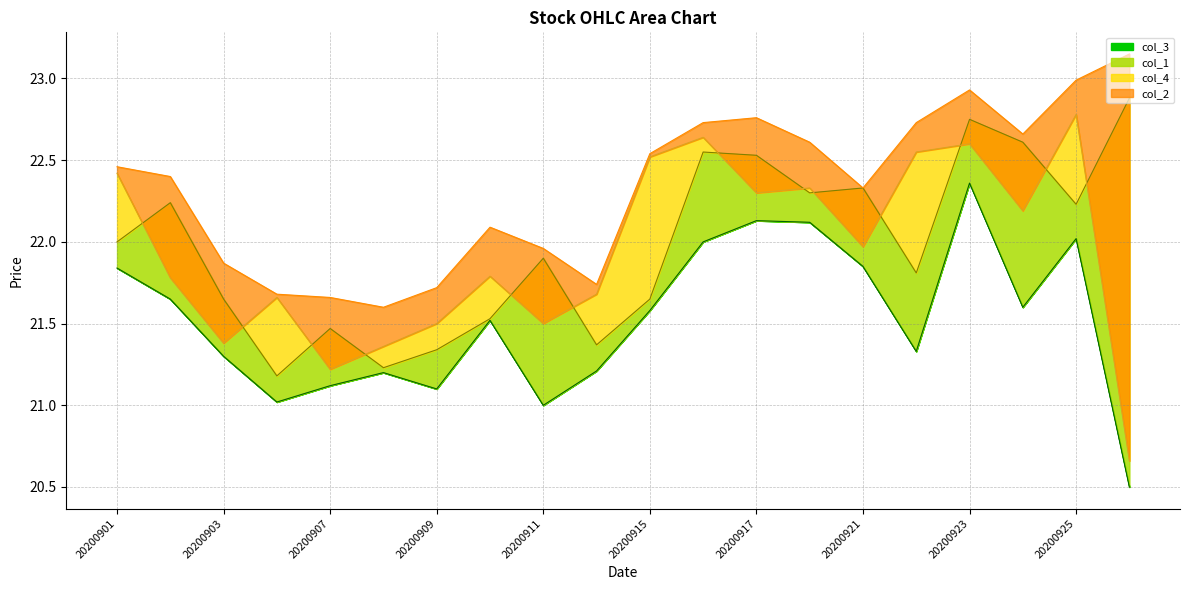

What is the minimum value shown in the chart?

20.5